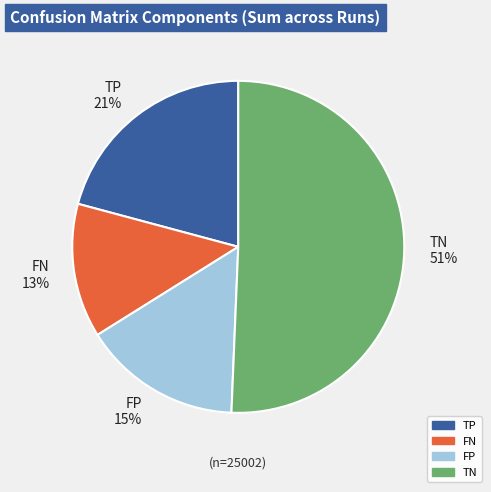

Do FP and TN together represent more than half of the pie?

Yes